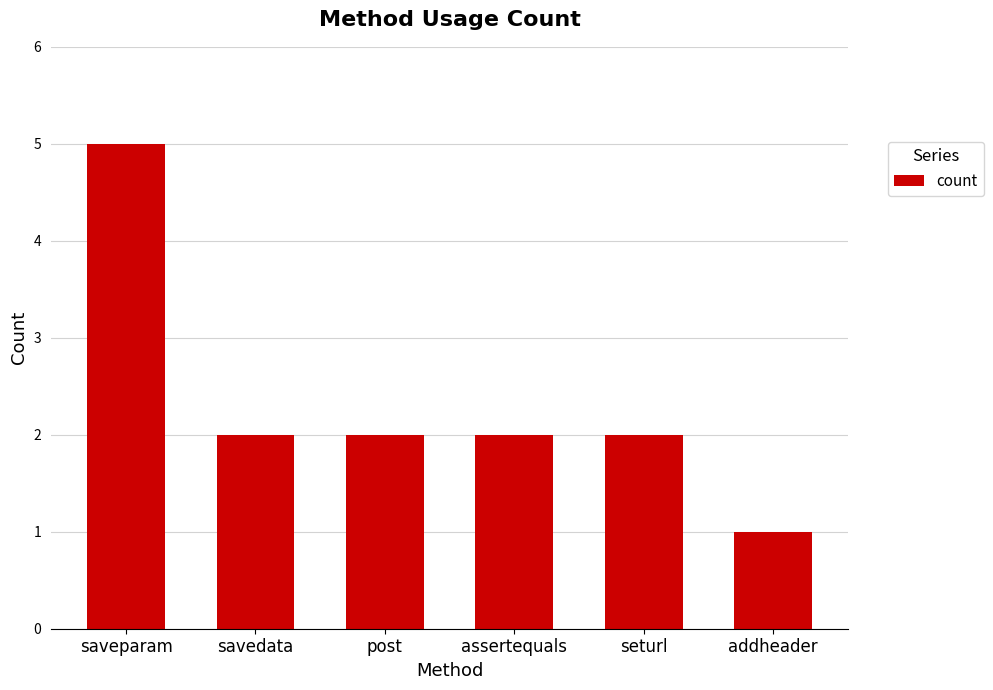

What is the greatest value displayed?

5